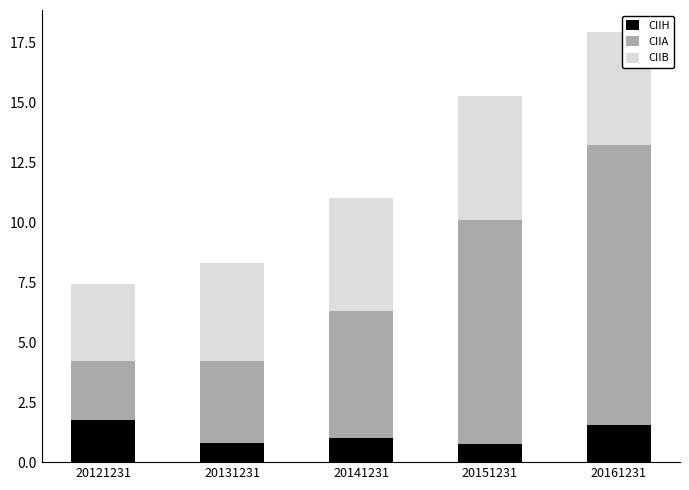

Reading left to right, what are the values for CIIH?

1.8	0.8	1.0	0.8	1.6